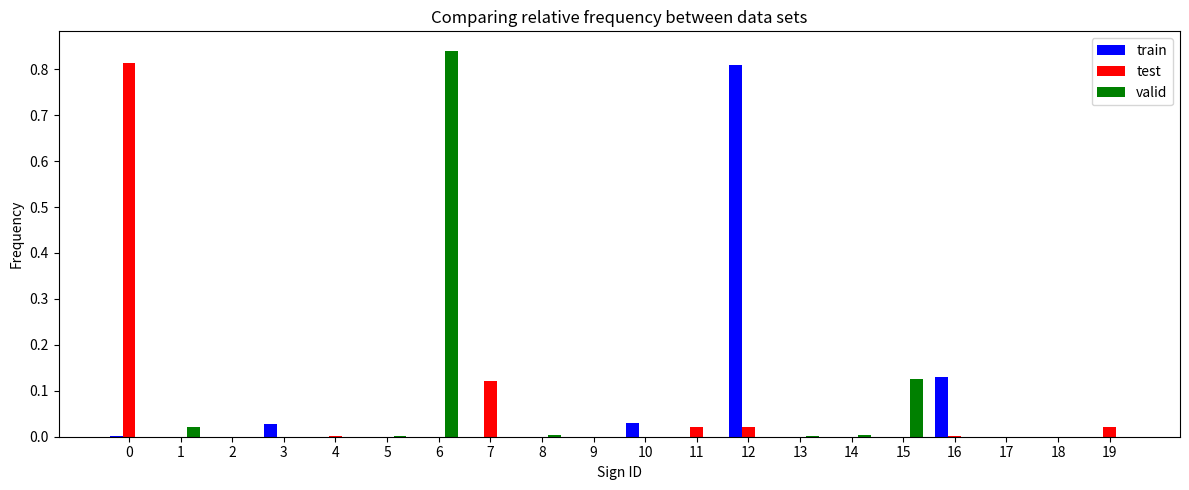

The train series shows 0.0 at 0. True or false?

True